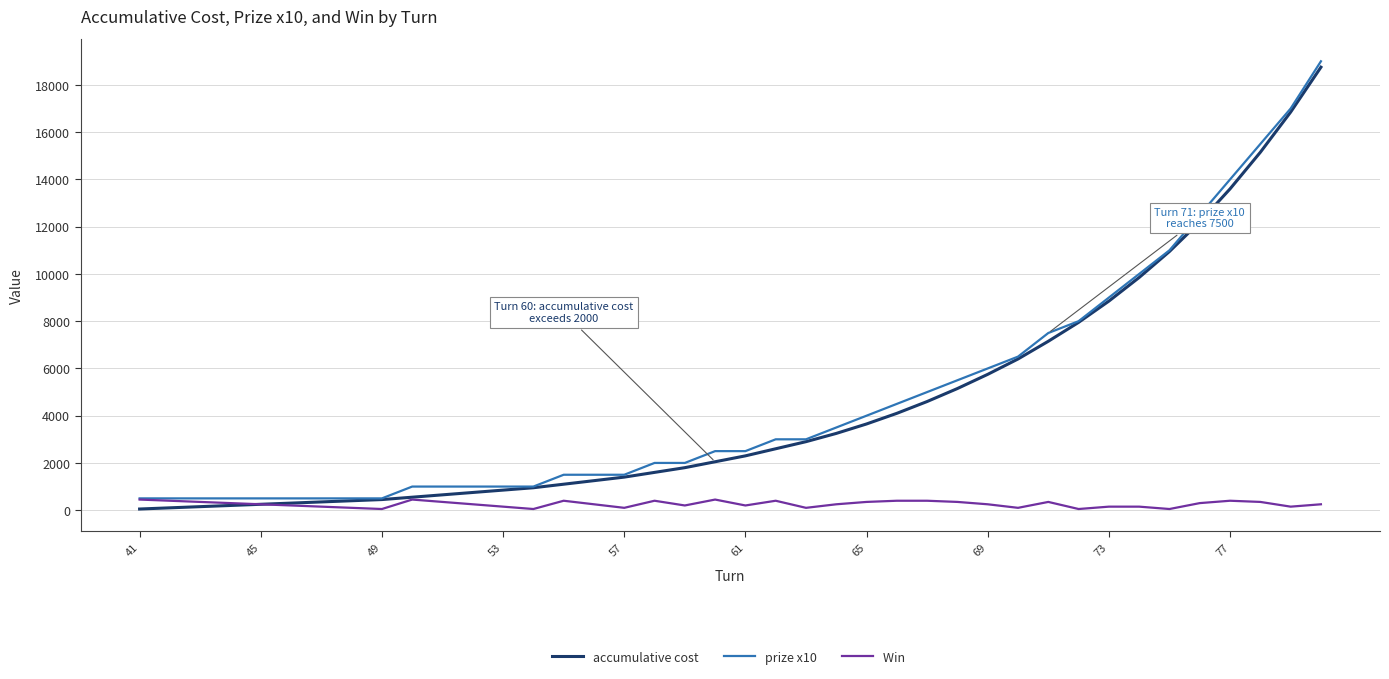

What is the maximum value shown in the chart?

19000